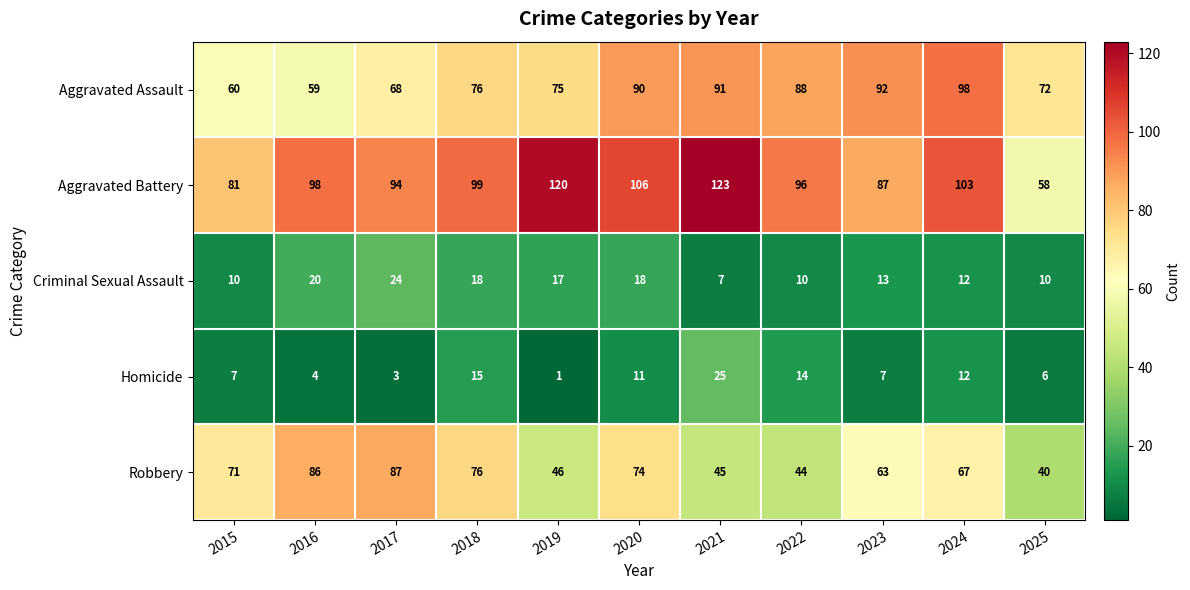

Which label corresponds to the smallest value in the chart?

2019